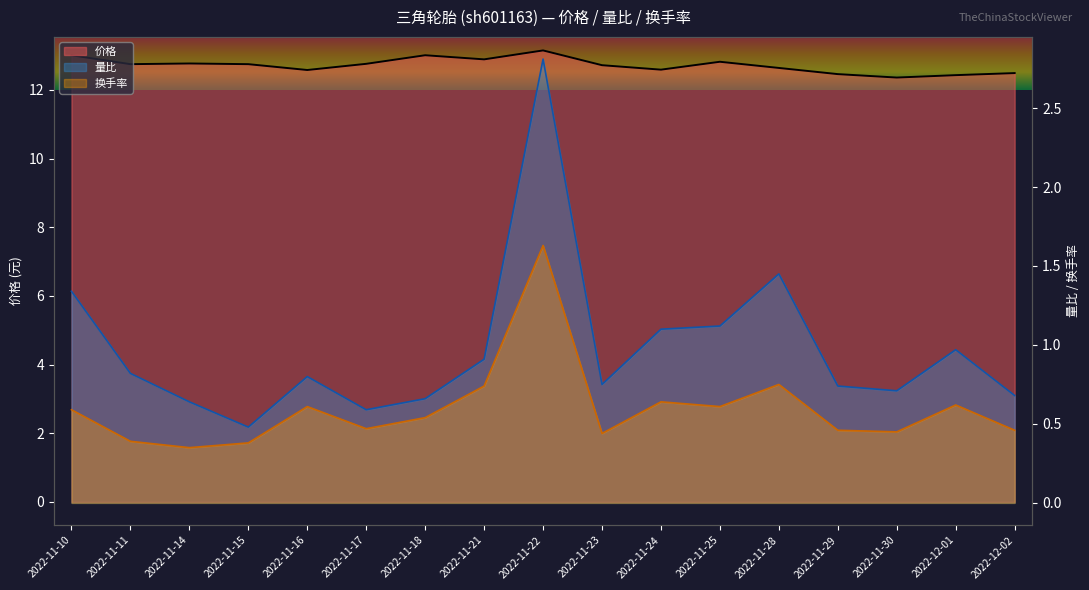

What position from the left is 2022-11-22?

9